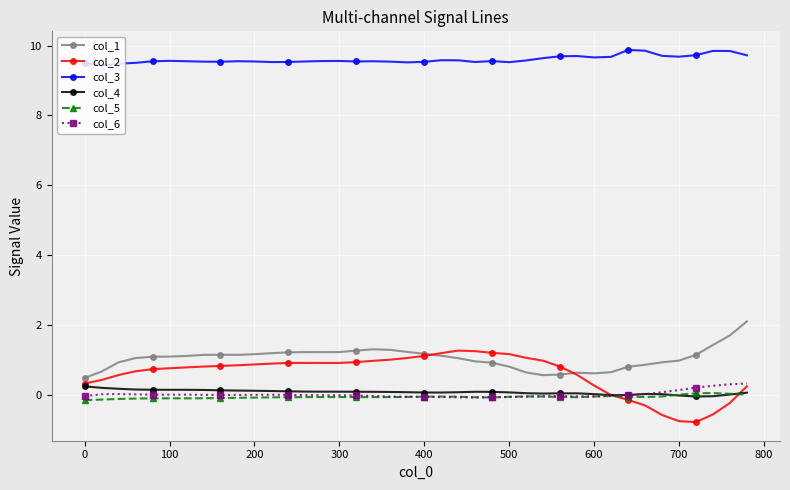

What is the lowest value of the col_6 series?

-0.1